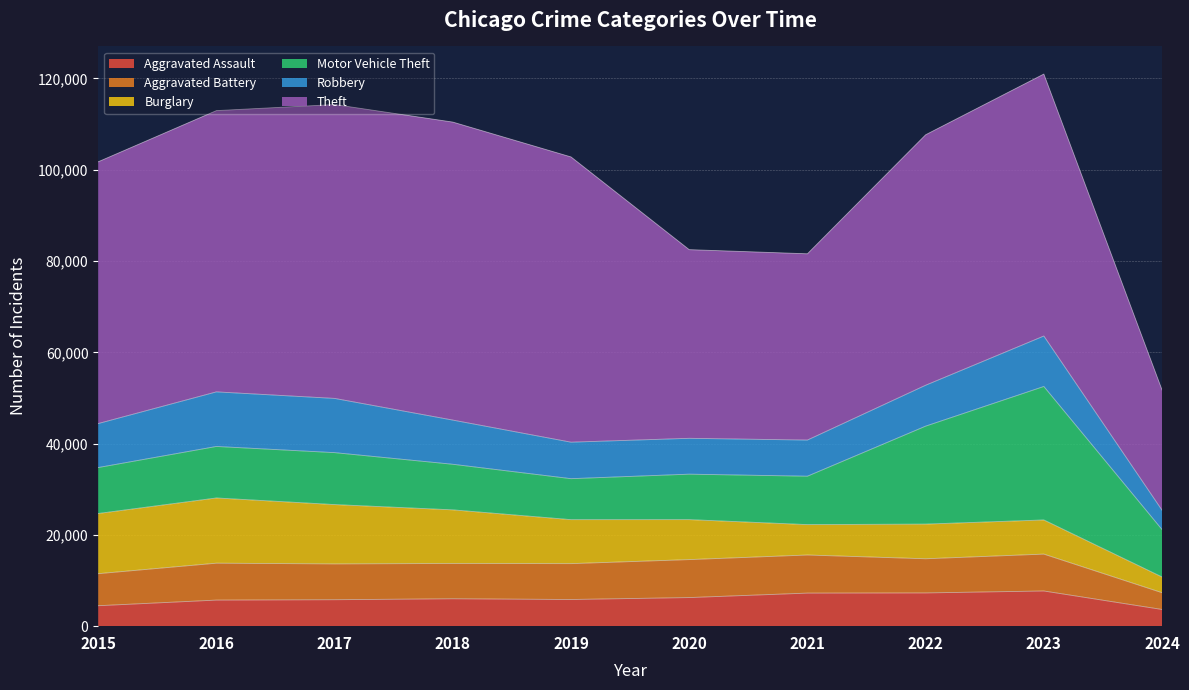

Reading left to right, list all the values displayed in this chart.

Aggravated Assault: 4480	5712	5793	6001	5841	6264	7242	7280	7708	3656
Aggravated Battery: 7019	8086	7845	7735	7858	8320	8347	7488	8079	3676
Burglary: 13184	14289	13001	11747	9638	8758	6662	7593	7482	3445
Motor Vehicle Theft: 10068	11285	11380	9985	8977	9959	10603	21461	29243	10380
Robbery: 9638	11960	11880	9681	7995	7855	7920	8962	11055	4238
Theft: 57351	61623	64386	65289	62495	41335	40810	54877	57398	26352